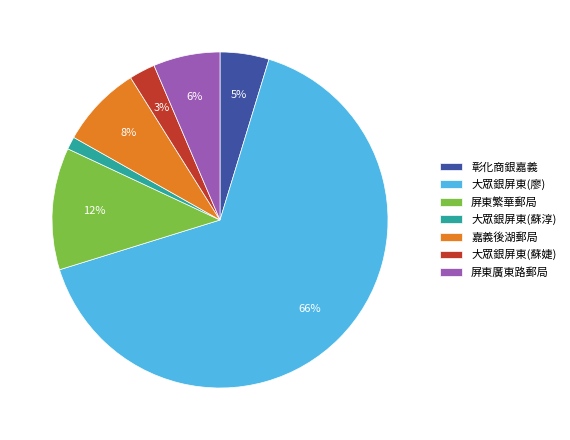

To the nearest percent, what is the average slice percentage?

14%